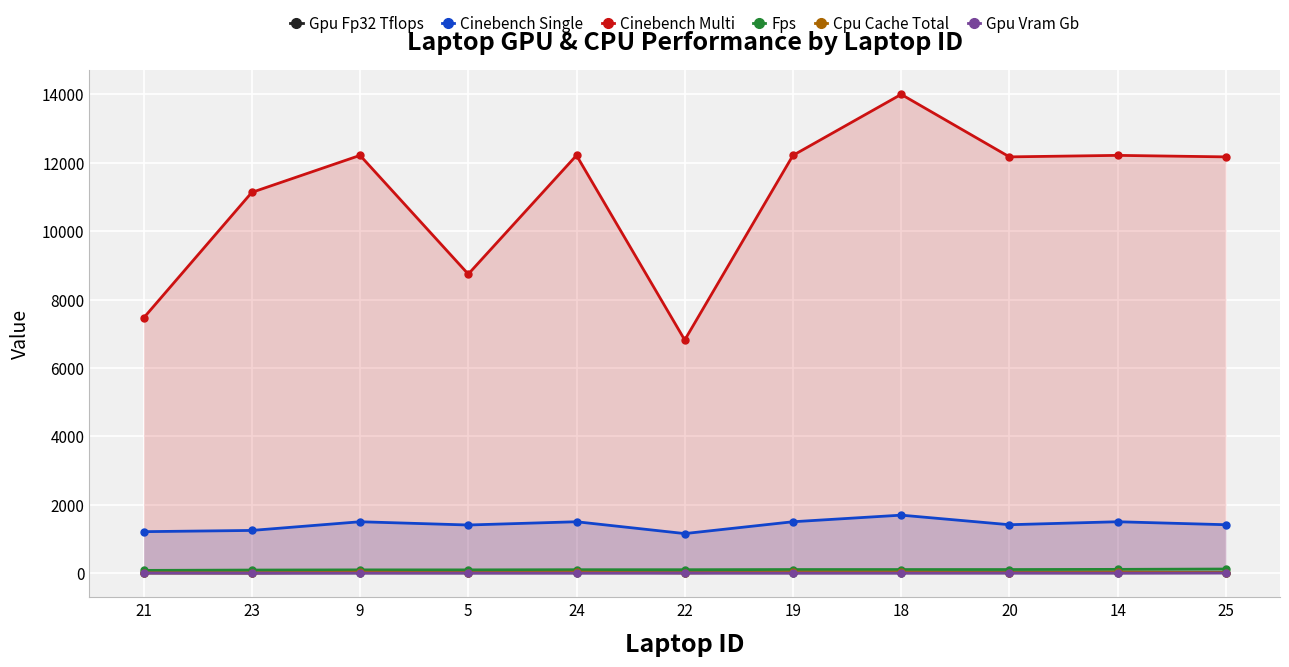

At 22, list the series in order from largest to smallest.

Cinebench Multi, Cinebench Single, Fps, Cpu Cache Total, Gpu Fp32 Tflops, Gpu Vram Gb